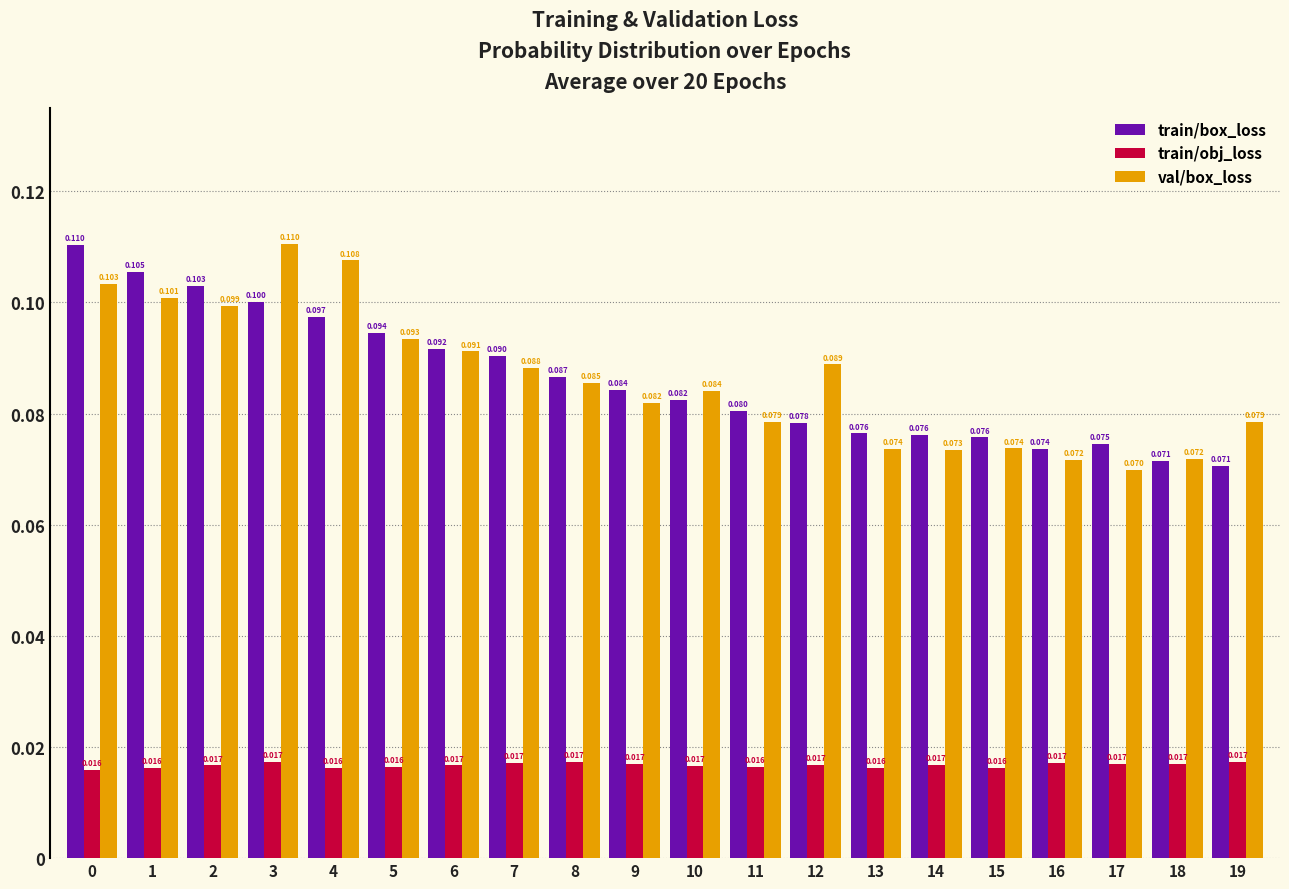

Between 15 and 17, which series saw the biggest shift?

val/box_loss